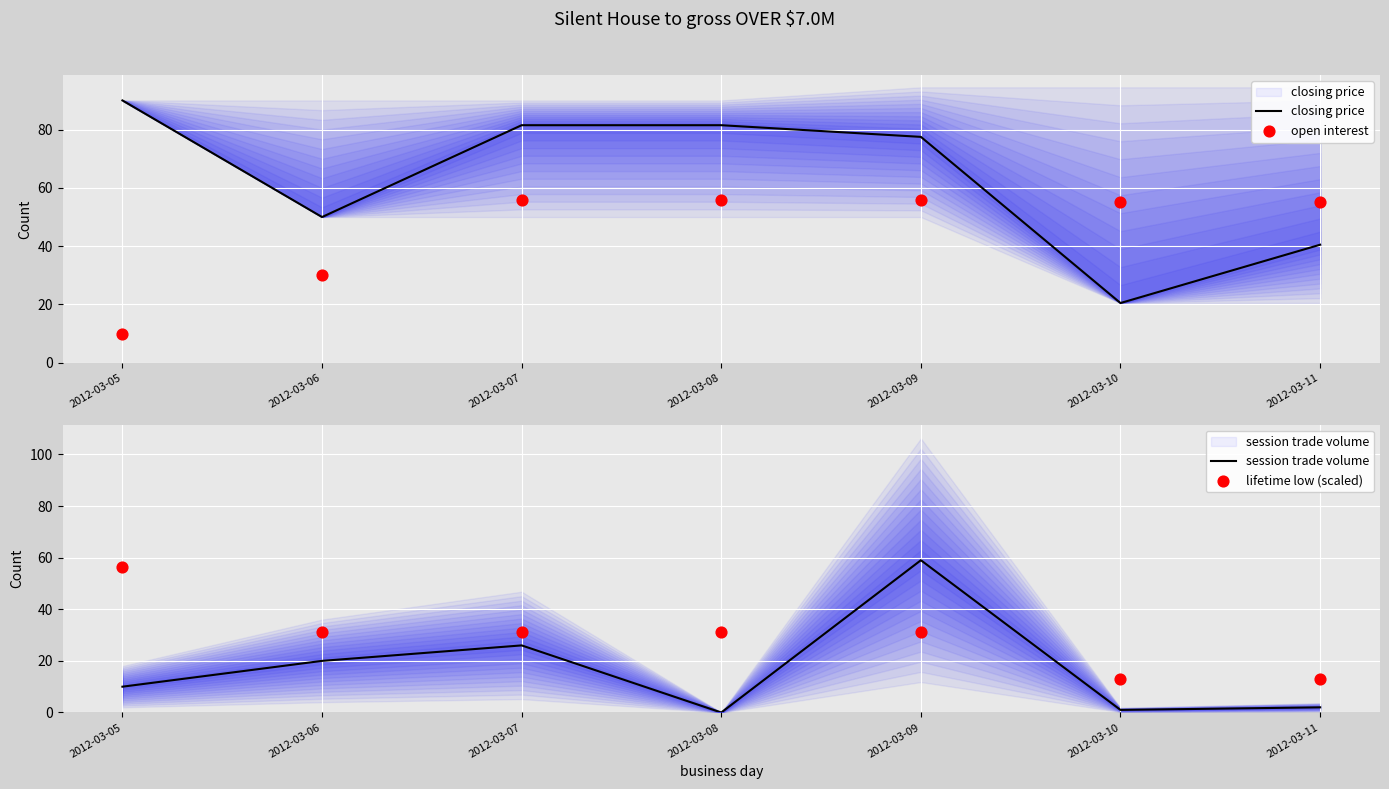

Which series has the largest total across all categories?

closing price